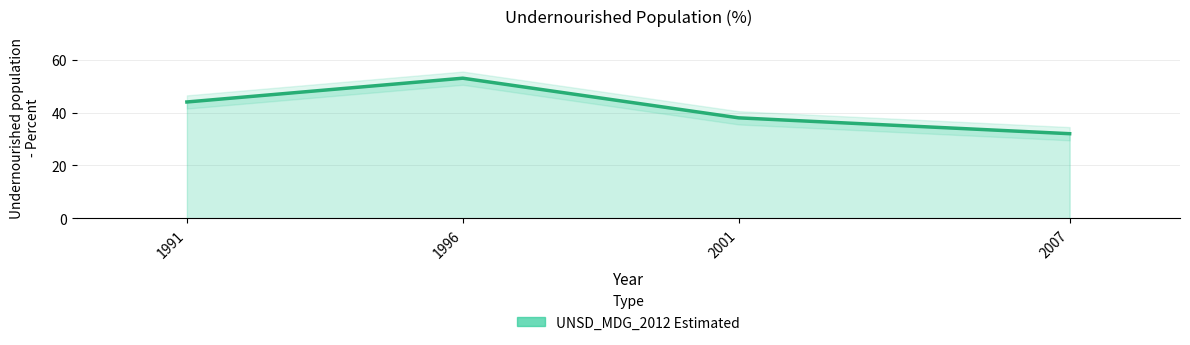

True or false: there are more than 1 points higher than both neighbors.

False